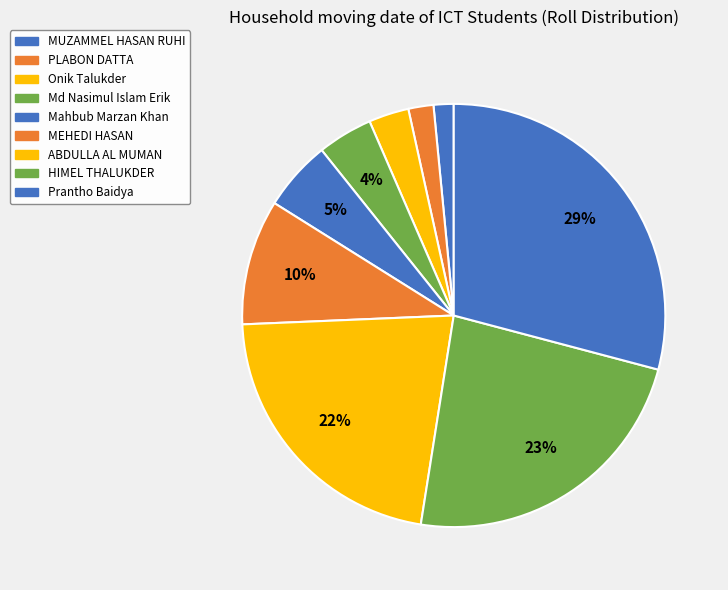

Is there any slice that represents more than half of the pie?

No